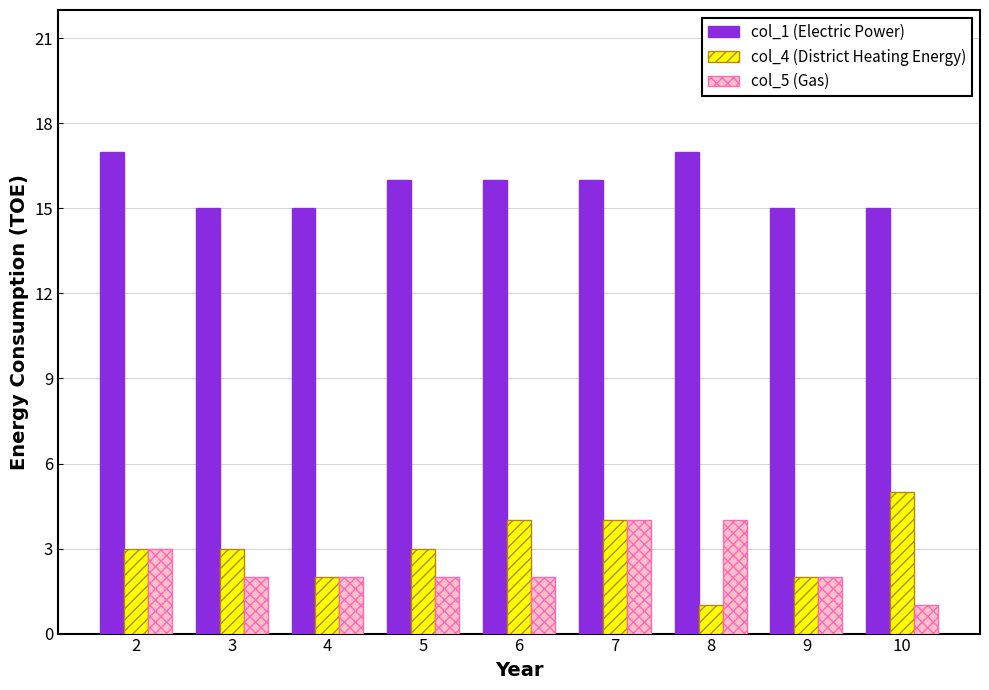

Reading left to right, transcribe all the data shown in this chart.

col_1 (Electric Power): 17	15	15	16	16	16	17	15	15
col_4 (District Heating Energy): 3	3	2	3	4	4	1	2	5
col_5 (Gas): 3	2	2	2	2	4	4	2	1